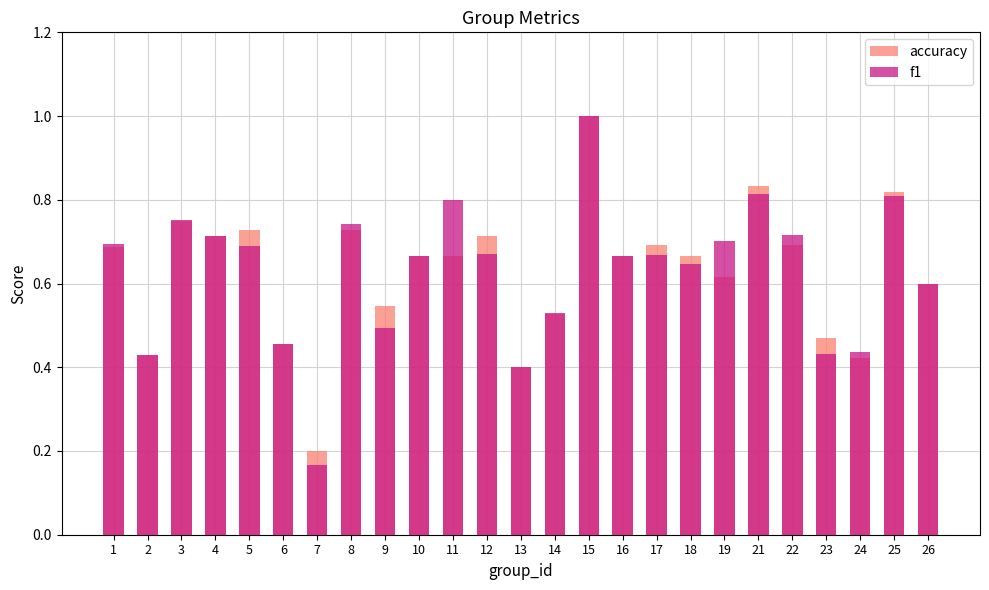

Reading left to right, transcribe all the data shown in this chart.

accuracy: 0.7	0.4	0.8	0.7	0.7	0.5	0.2	0.7	0.5	0.7	0.7	0.7	0.4	0.5	1.0	0.7	0.7	0.7	0.6	0.8	0.7	0.5	0.4	0.8	0.6
f1: 0.7	0.4	0.8	0.7	0.7	0.5	0.2	0.7	0.5	0.7	0.8	0.7	0.4	0.5	1.0	0.7	0.7	0.6	0.7	0.8	0.7	0.4	0.4	0.8	0.6